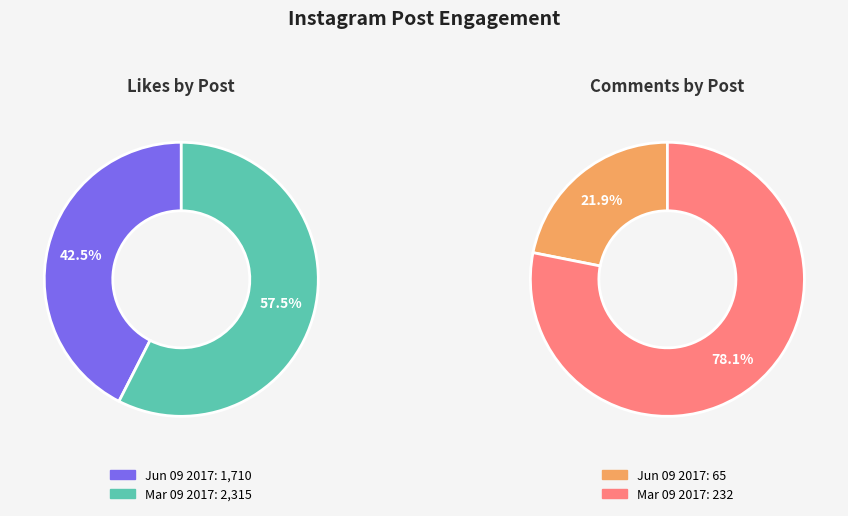

Which category has the smallest portion of the pie?

Jun 09 2017 (stellathefrenchiebebe)